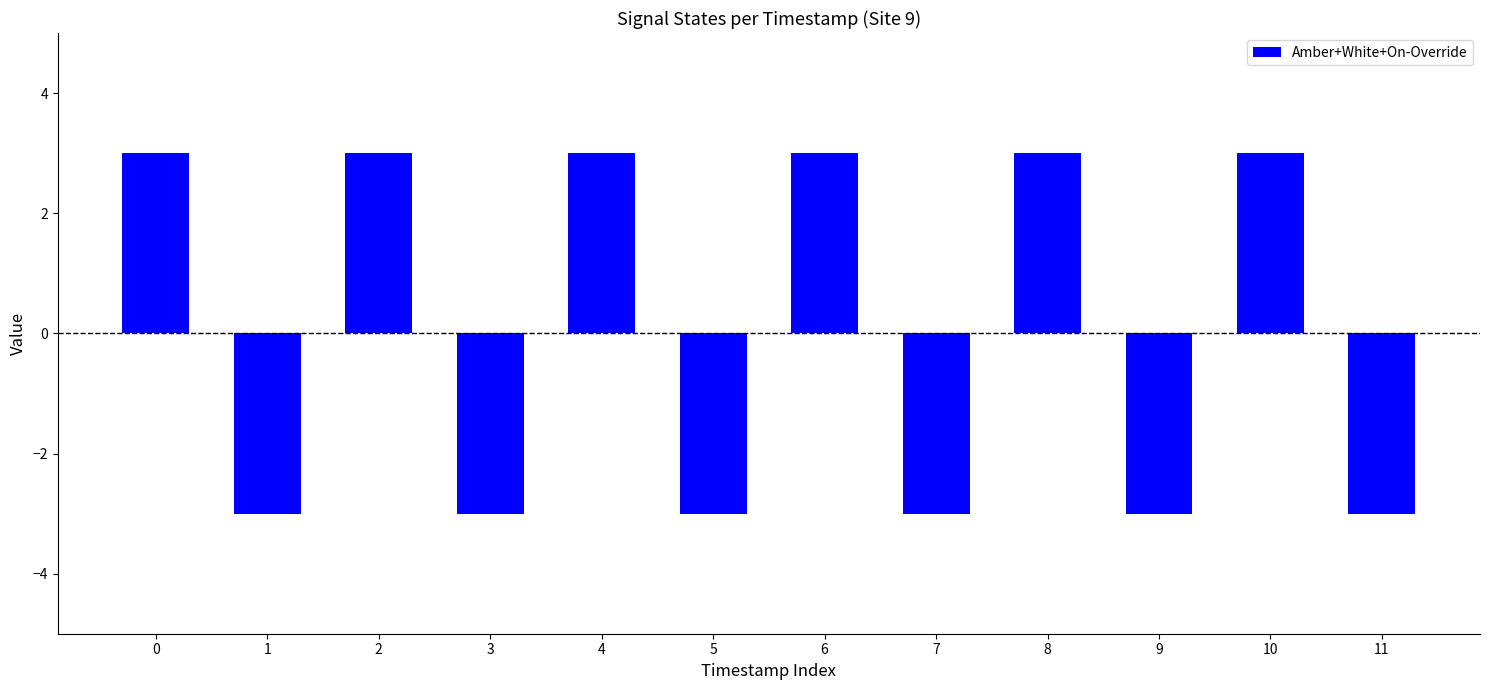

What is the change in value from 5 to 6?

+6